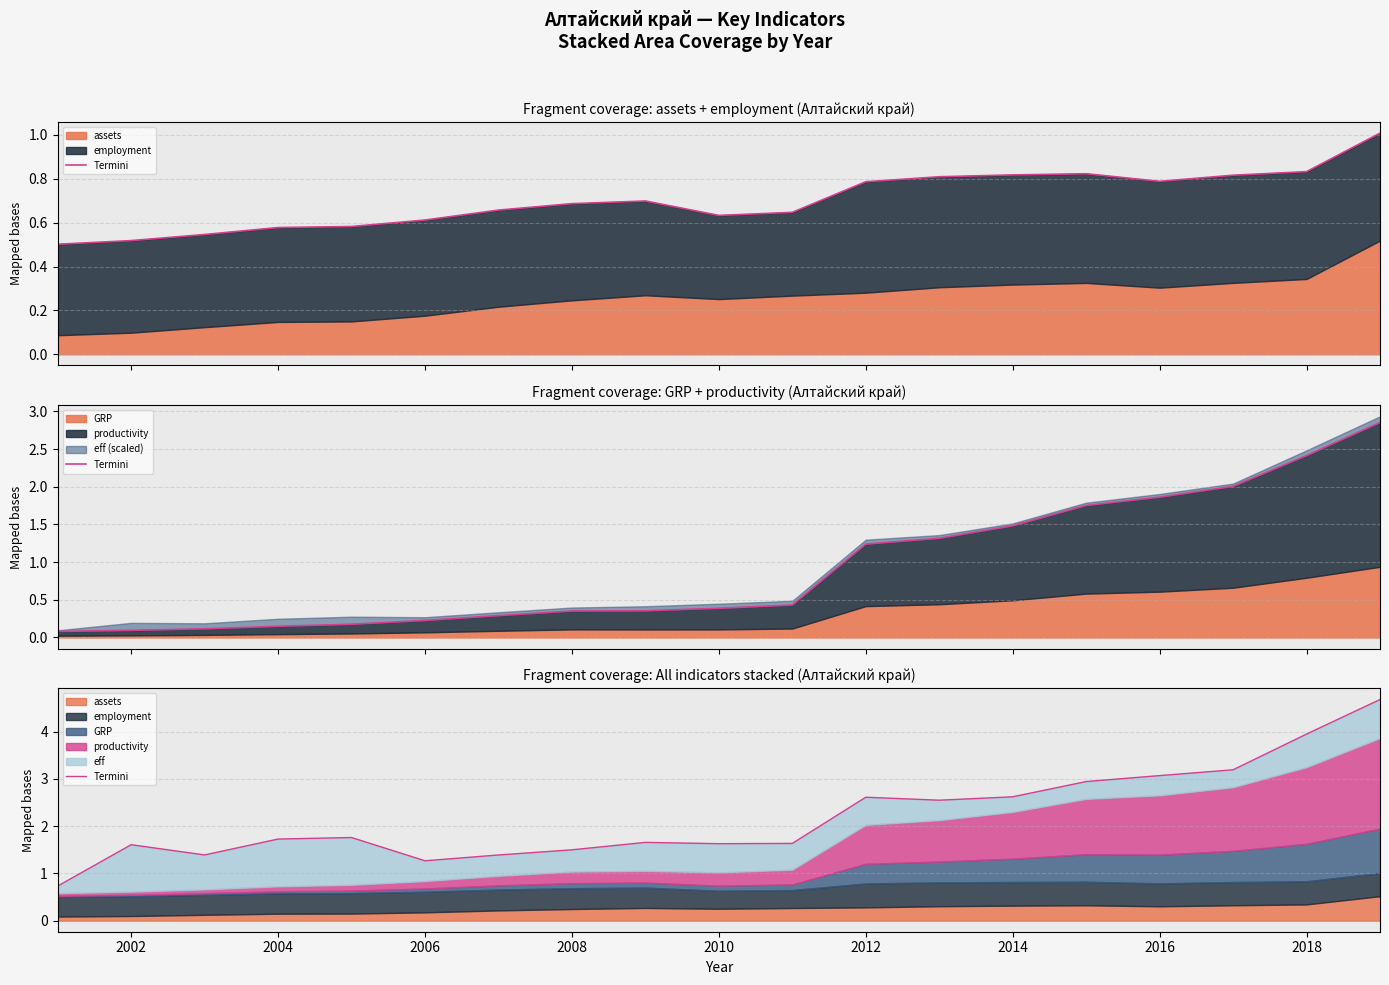

Where does the data first go above 1?

2002